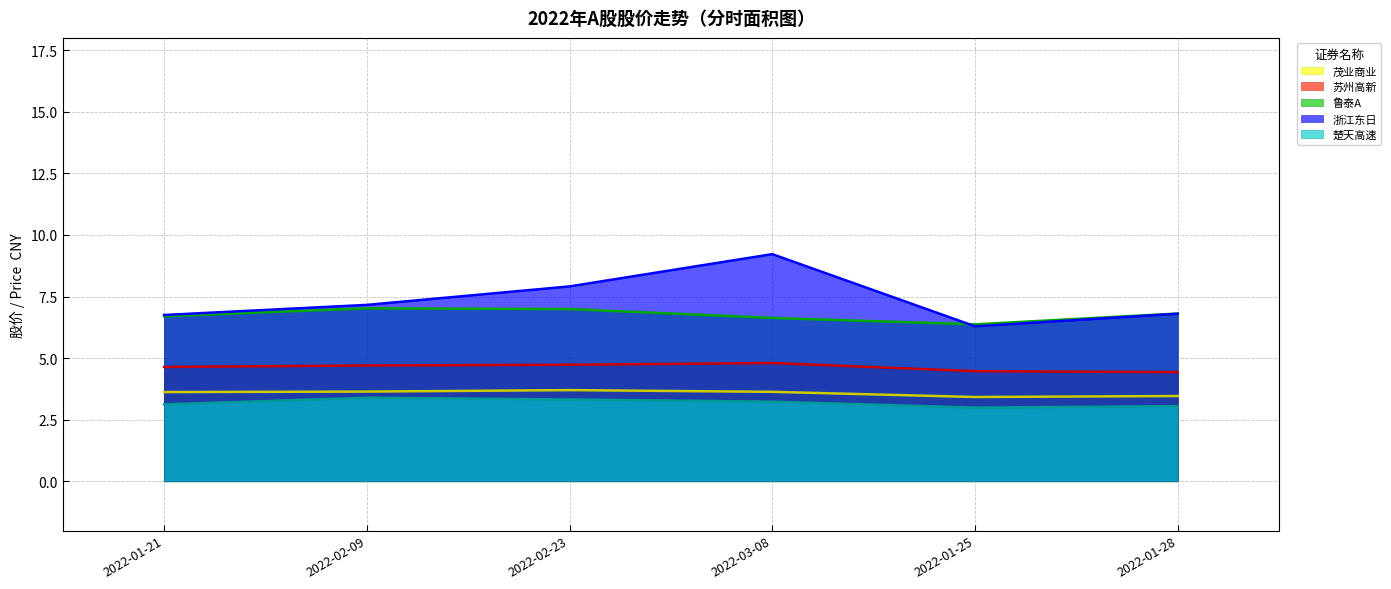

Which category has the highest value across all series?

2022-03-08